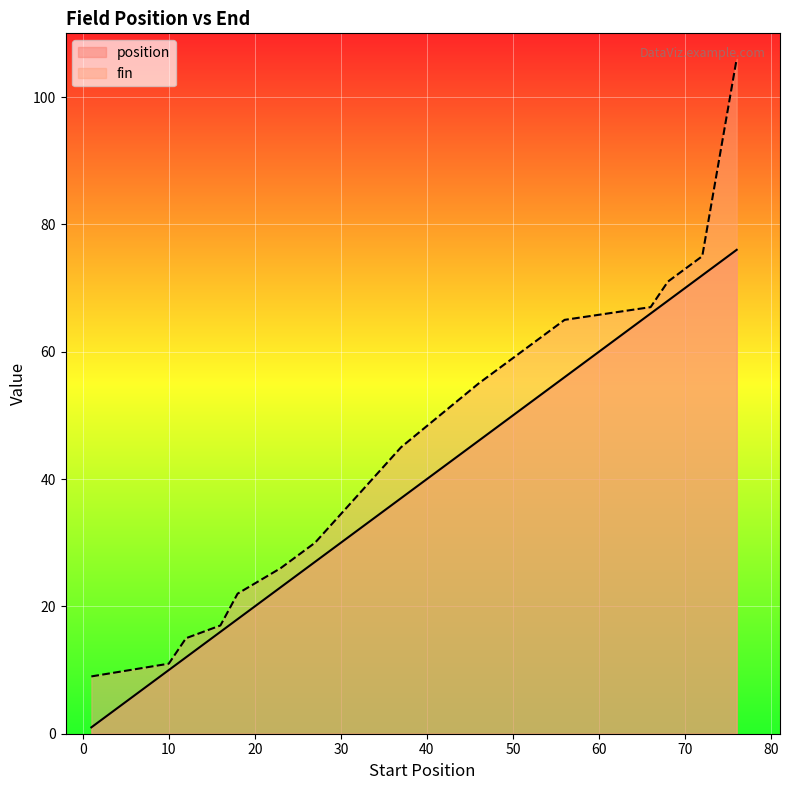

True or false: fin and position intersect in this chart.

False